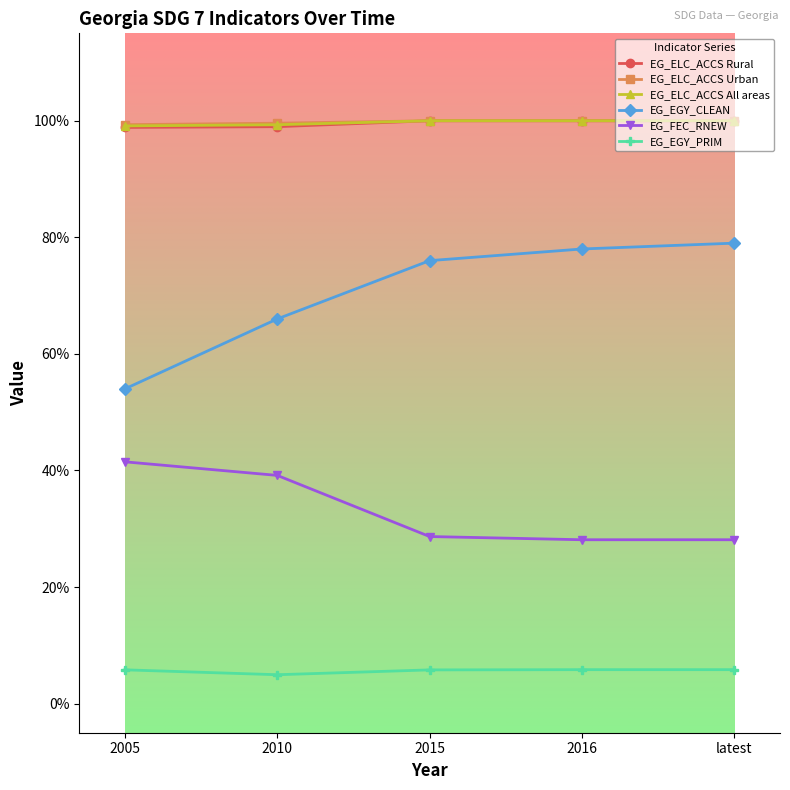

What position from the right is latest?

1